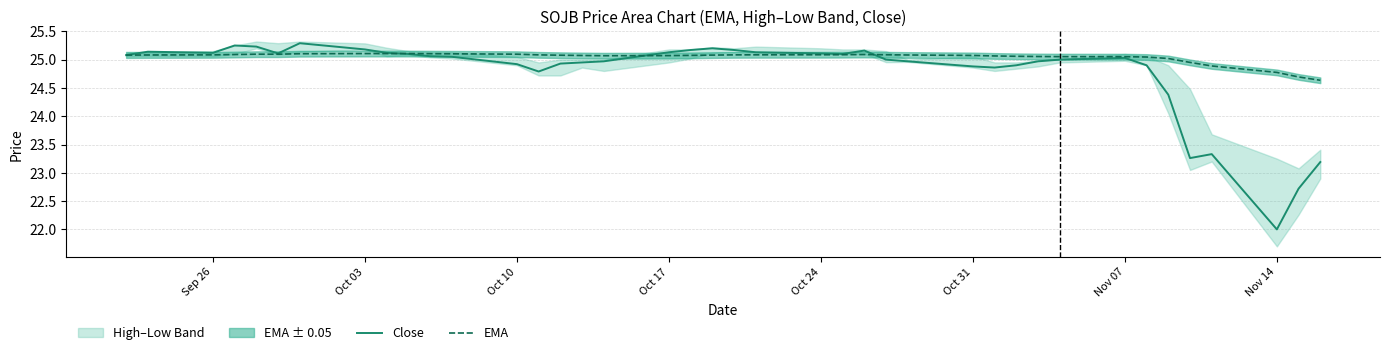

Which category has the lowest value in the Close series?

Nov 14